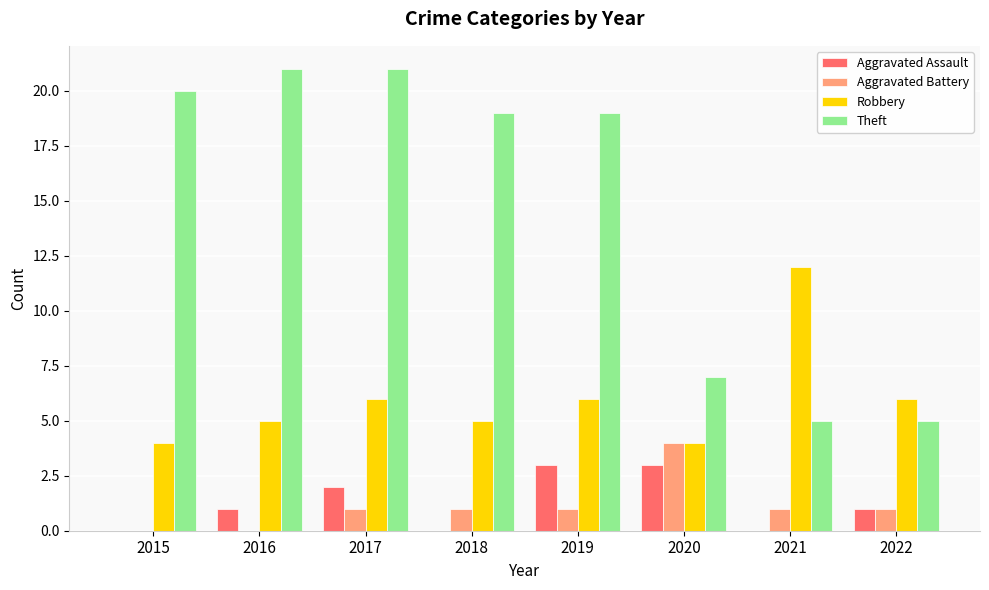

What is the sum of the Aggravated Battery values at 2022 and 2020?

5